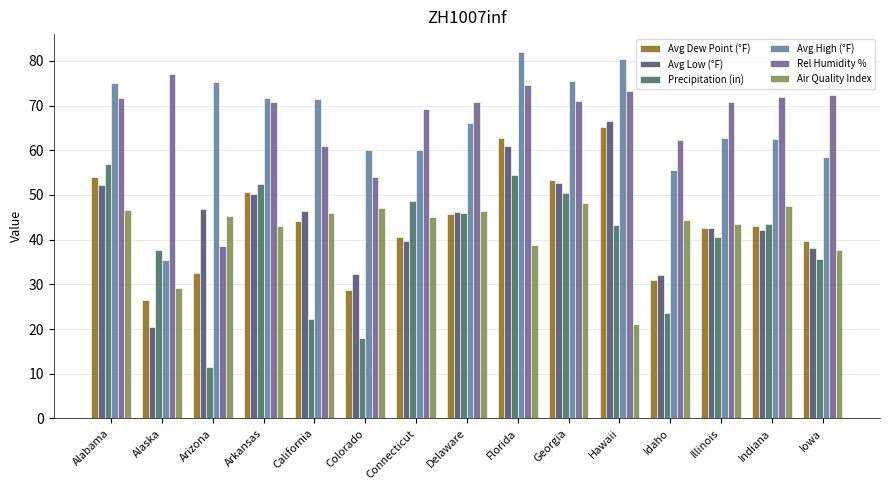

At Indiana, list the series in order from largest to smallest.

Rel Humidity %, Avg High (°F), Air Quality Index, Precipitation (in), Avg Dew Point (°F), Avg Low (°F)